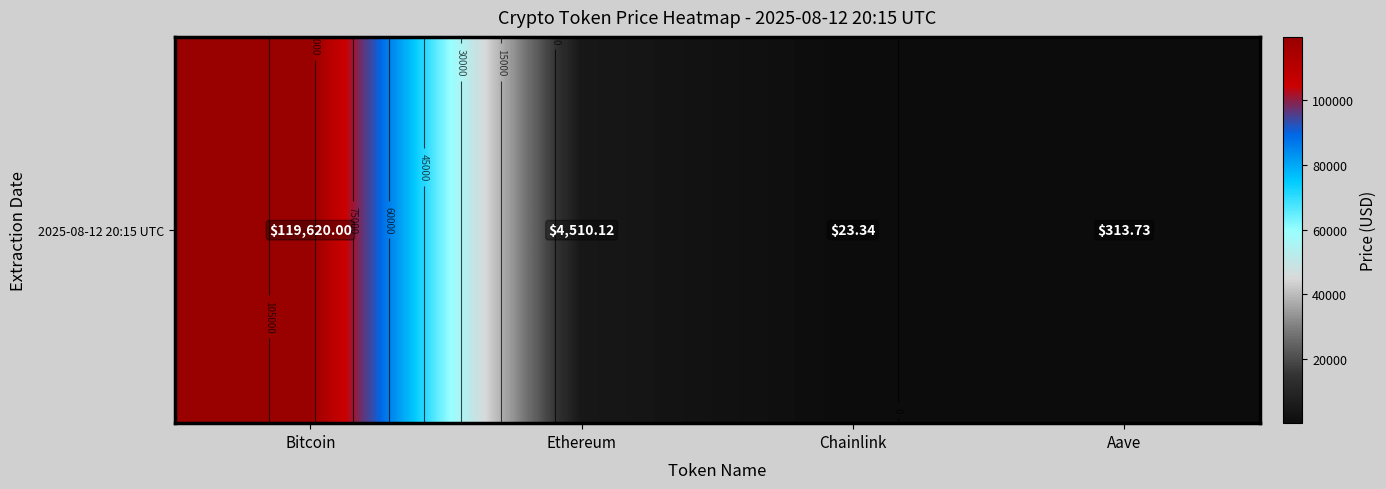

What is the change in value from Bitcoin to Chainlink?

-119596.7